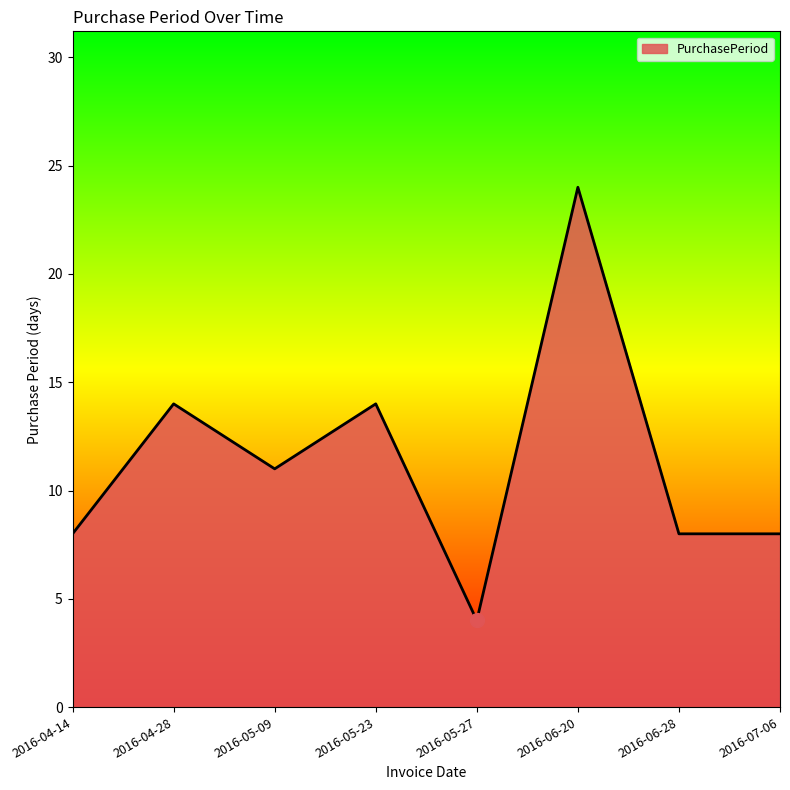

What is the sum of all values?

91